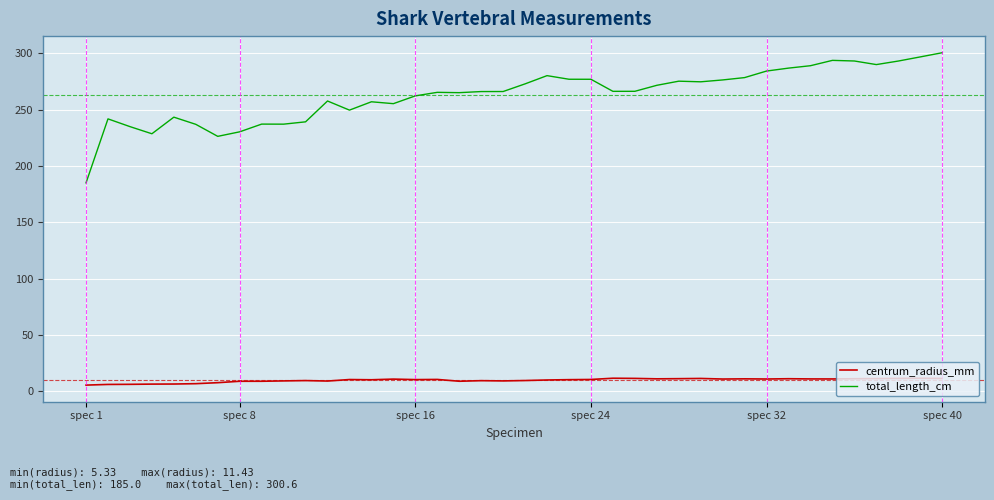

What is the highest value of the centrum_radius_mm series?

11.4